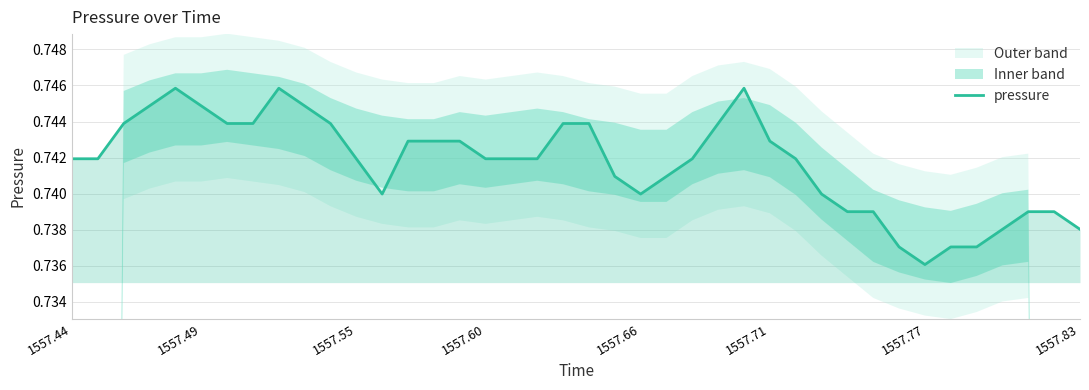

How many categories are shown in the chart?

40